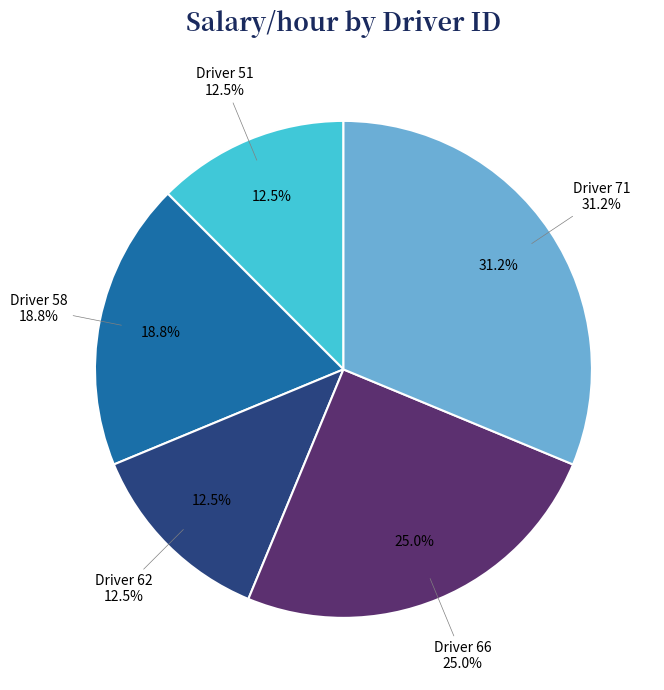

Is it true that 66 is 35% of the pie?

False